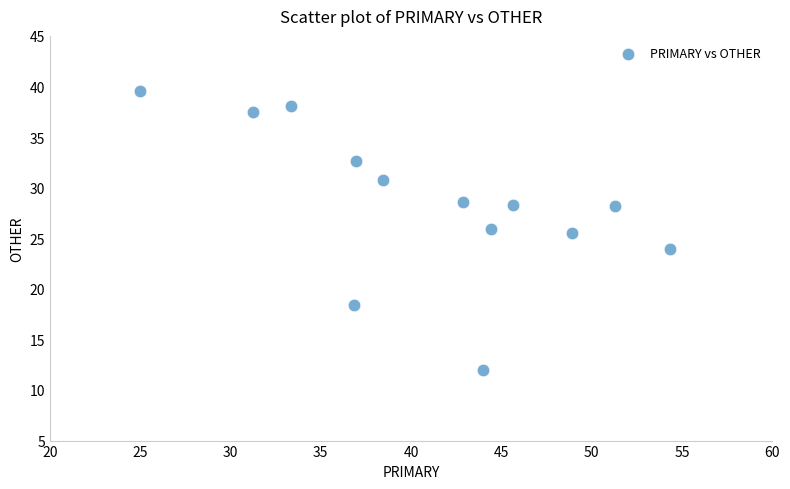

What is the range of Y values (max minus min)?

27.6